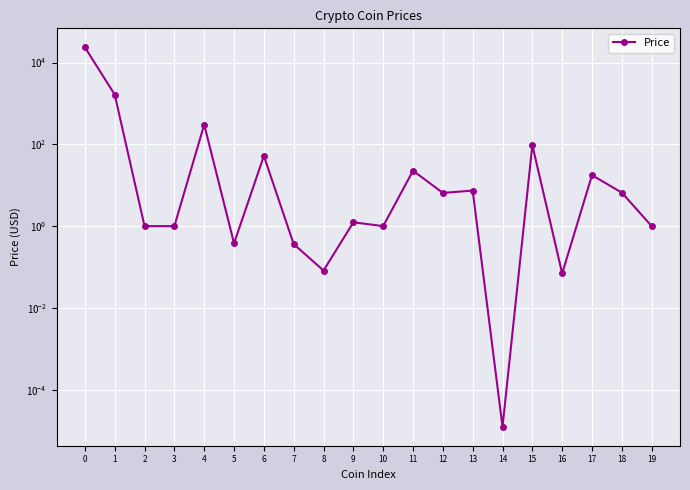

How many lines are shown in the chart?

1